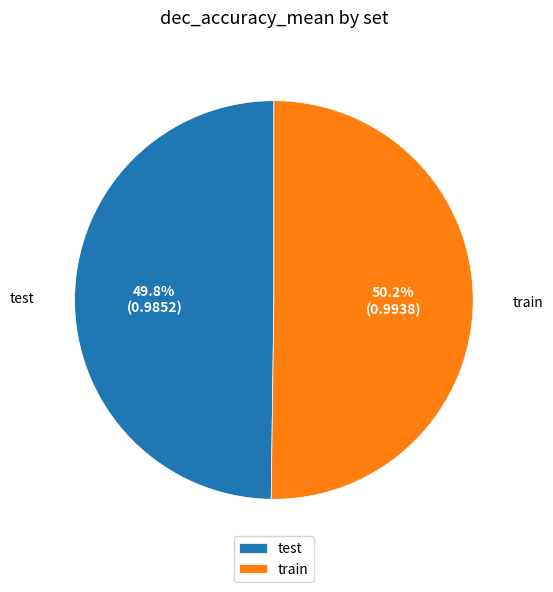

Do train and test together represent more than half of the pie?

Yes